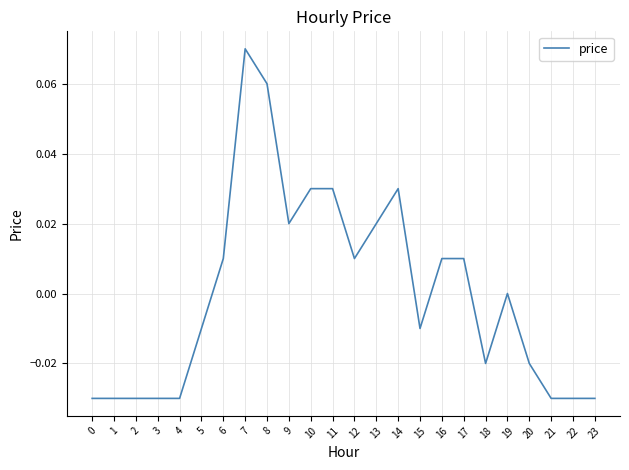

Which label corresponds to the largest value in the chart?

7